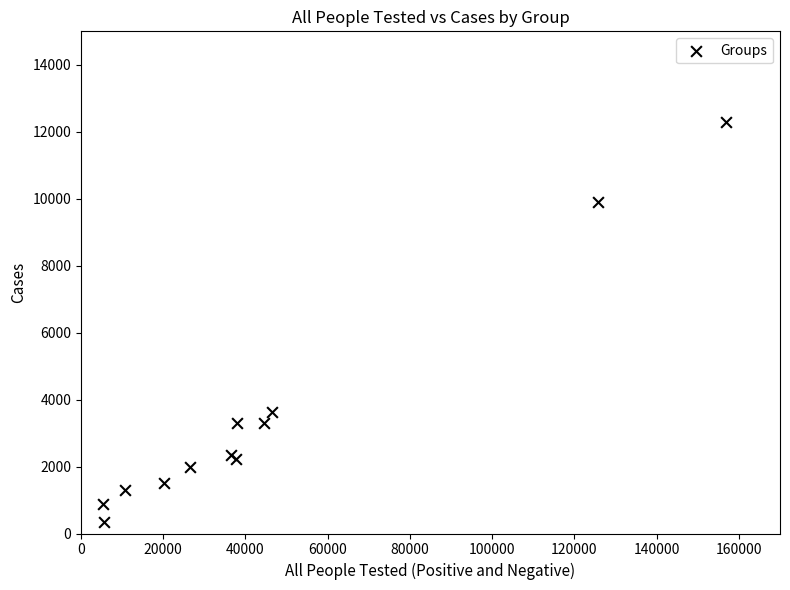

What Y value in the scatter plot is closest to 6323?

3621